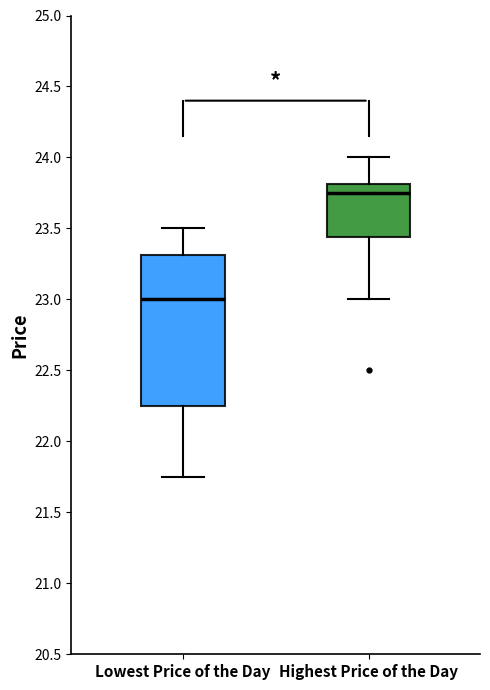

Where is the upper edge of the box for Lowest Price of the Day on the y-axis? The values are not printed on the chart, so give them approximately, as read against the axis.

23.30